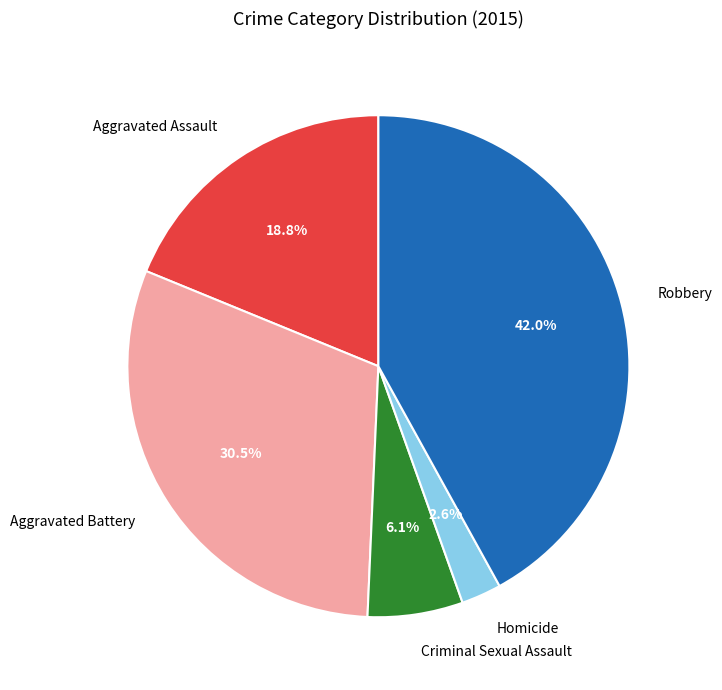

Which slice is the largest?

Robbery